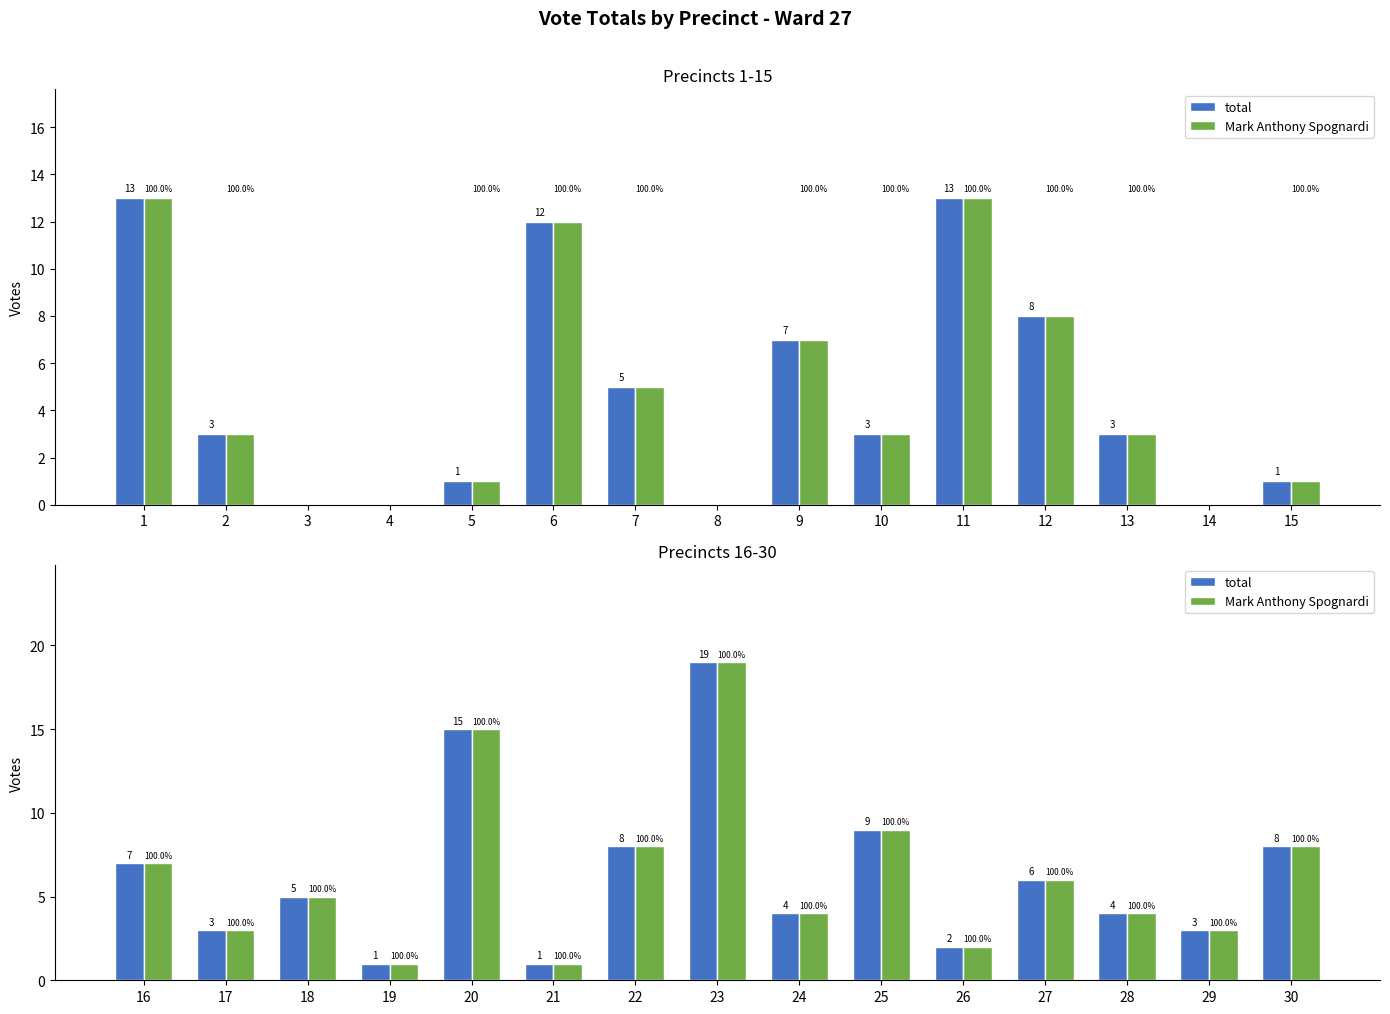

At which label does Mark Anthony Spognardi first exceed 5?

16